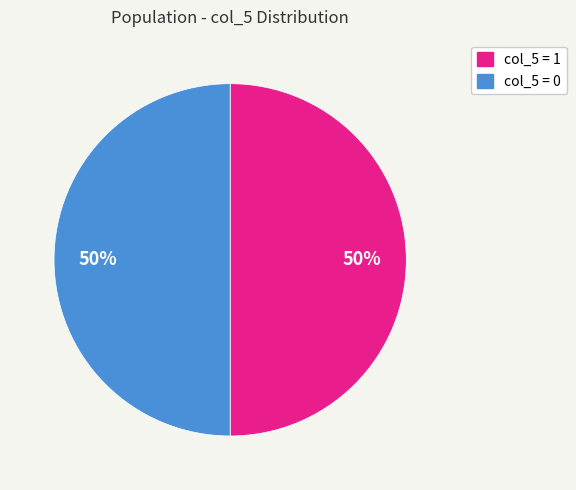

To the nearest percent, what is the average slice percentage?

50%